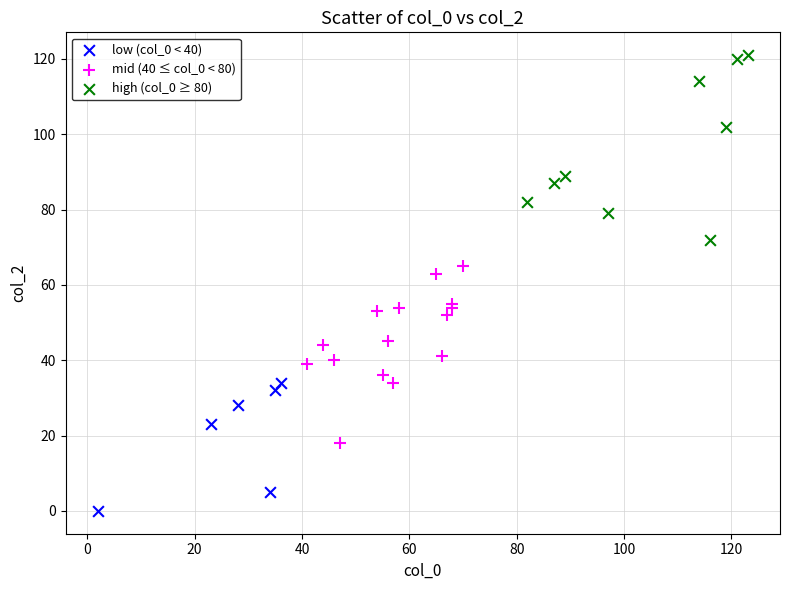

Which series reaches the maximum Y coordinate?

high (col_0 ≥ 80)